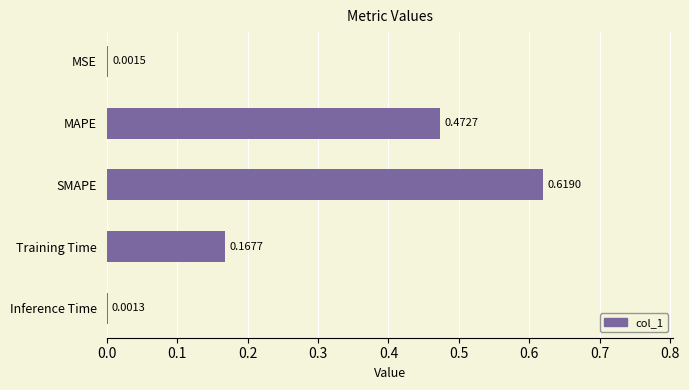

Between Training Time and Inference Time, which is larger?

Training Time